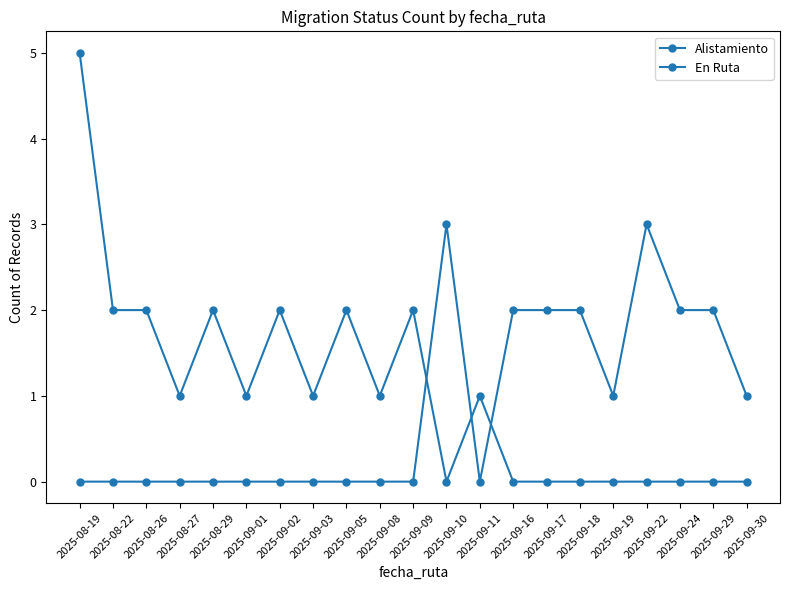

What is the difference between the highest and lowest values at 2025-09-11?

1